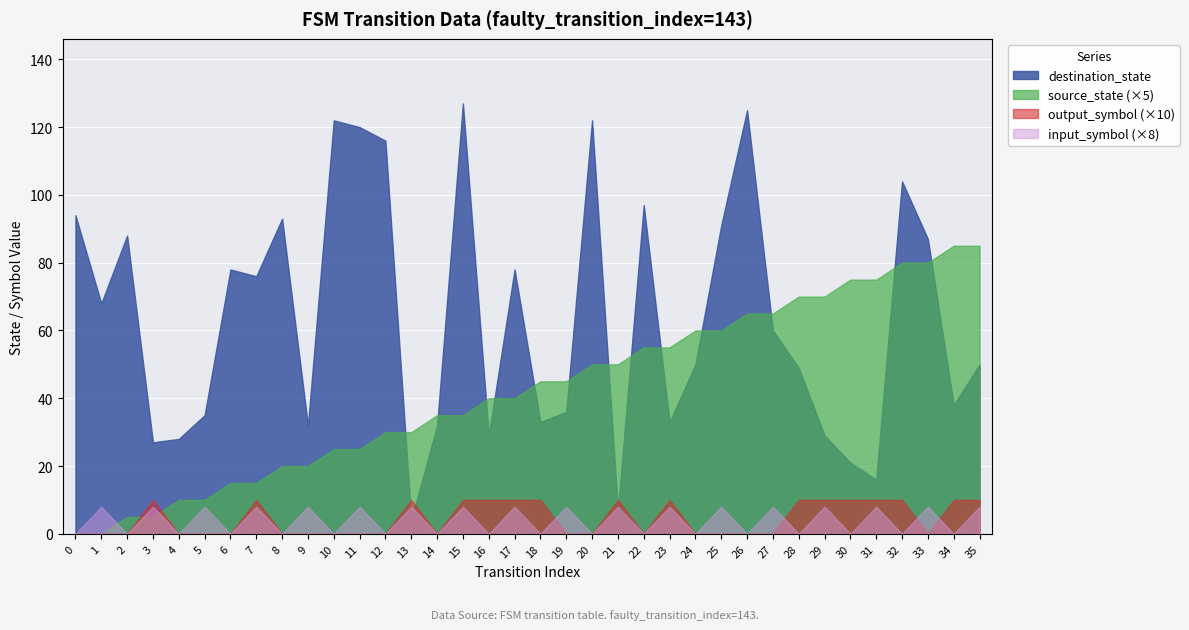

What is the spread (max minus min) of values at 2?

88